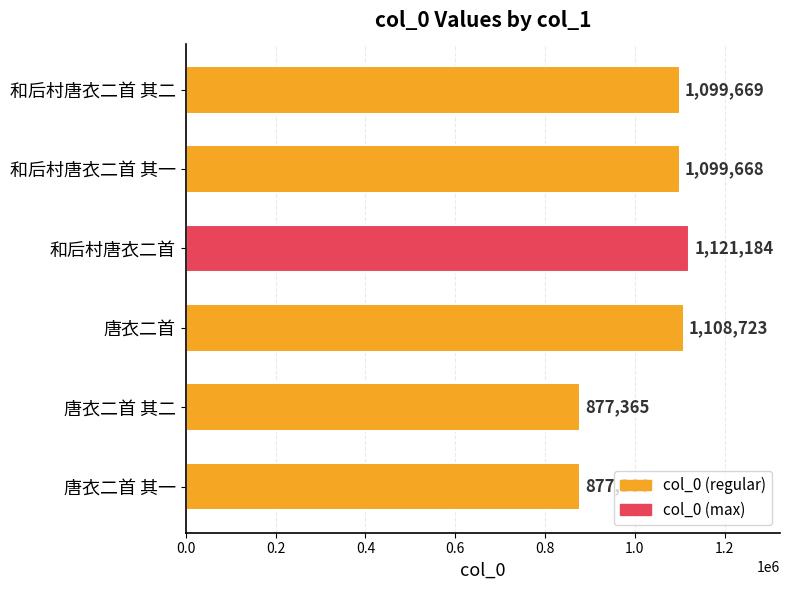

The value at 唐衣二首 其二 is 877365. True or false?

True